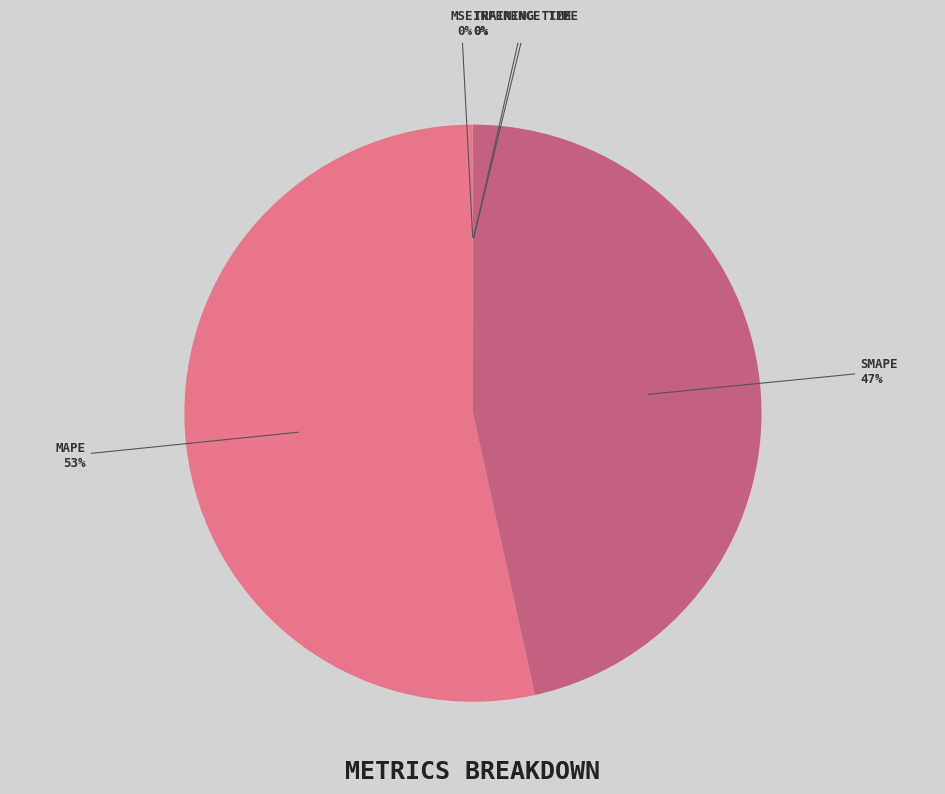

To the nearest percent, what is the average slice percentage?

20%